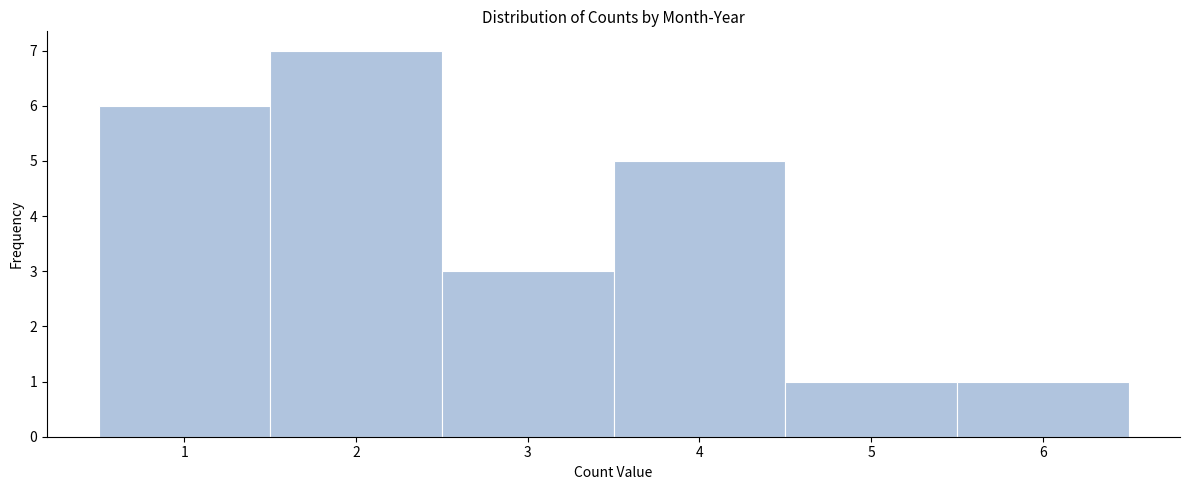

How tall is the bar that spans 3.5 to 4.5 on the x-axis? The values are not printed on the chart, so give them approximately, as read against the axis.

5